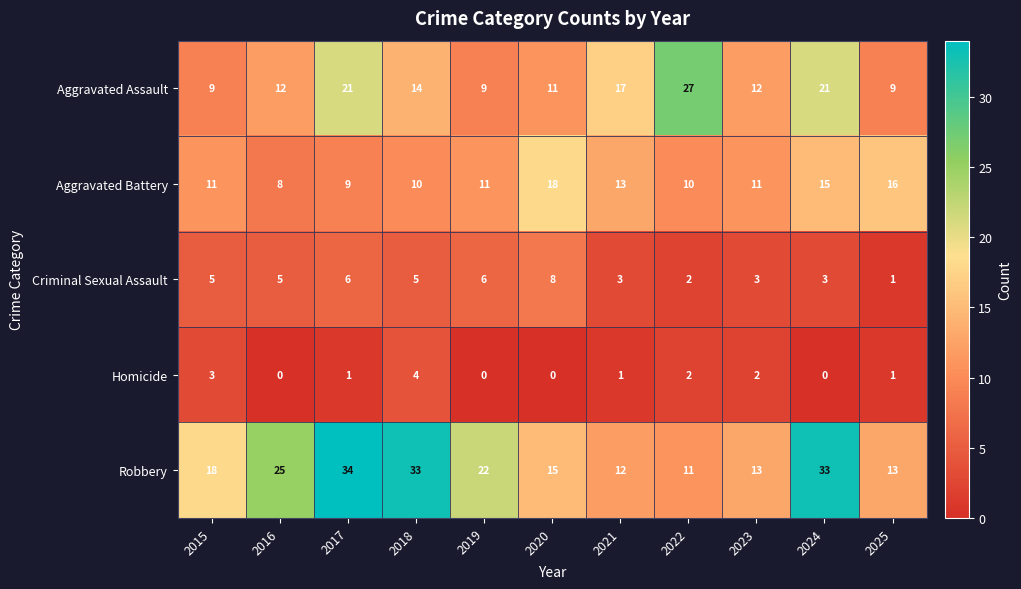

What is the total value across all series at 2020?

52